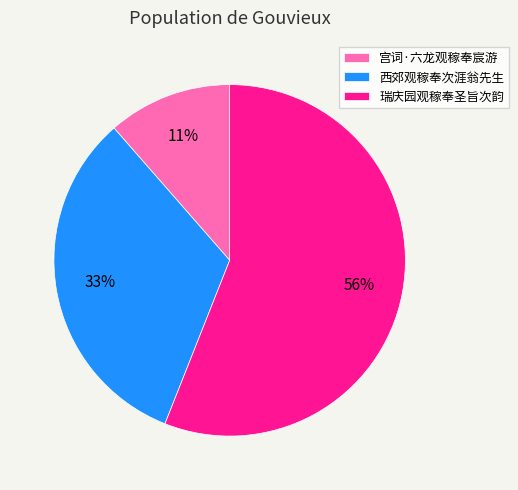

Is there a majority slice in this chart?

Yes